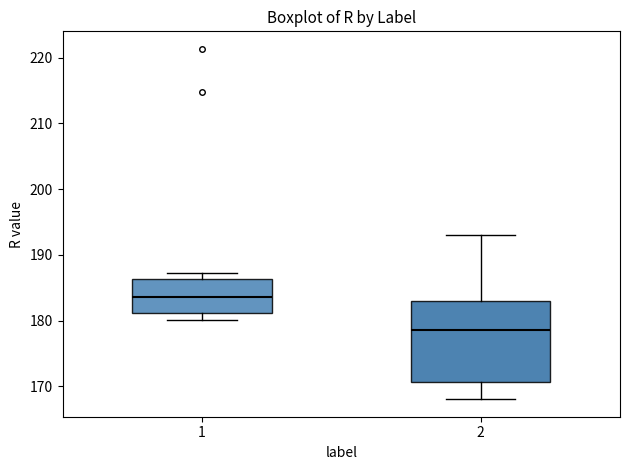

Which box has the lowest median line?

2